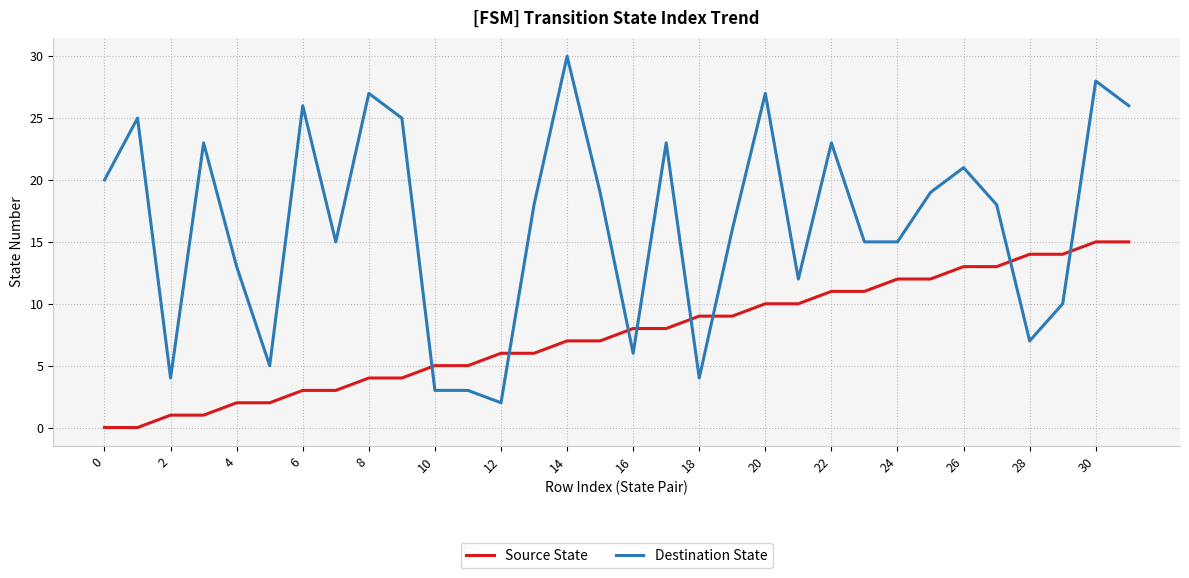

How many series are shown in this chart?

2